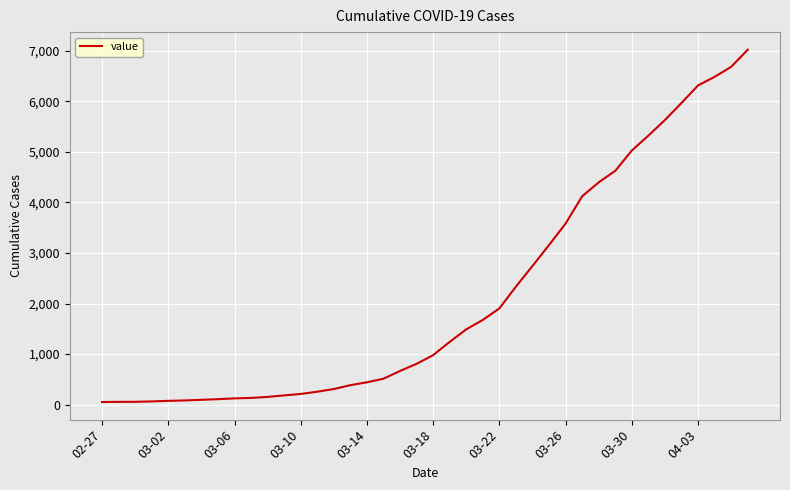

What is the difference between the maximum and minimum values?

6964